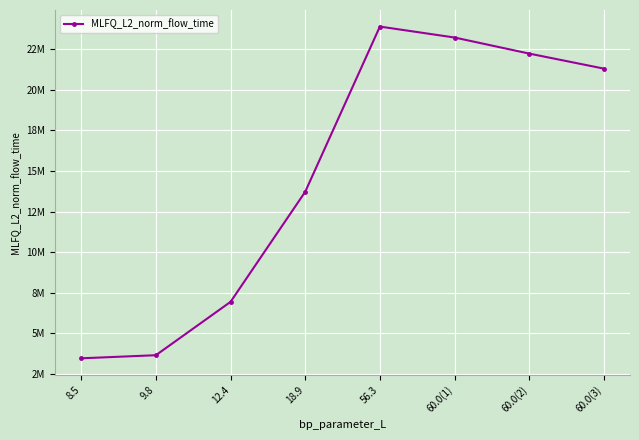

List the labels in order of value, smallest first.

8.5, 9.8, 12.4, 18.9, 60.0(3), 60.0(2), 60.0(1), 56.3